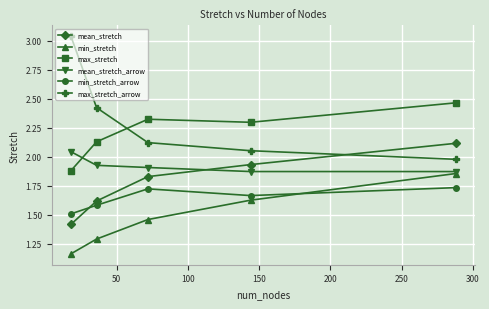

How many min_stretch values are between 1 and 2?

5